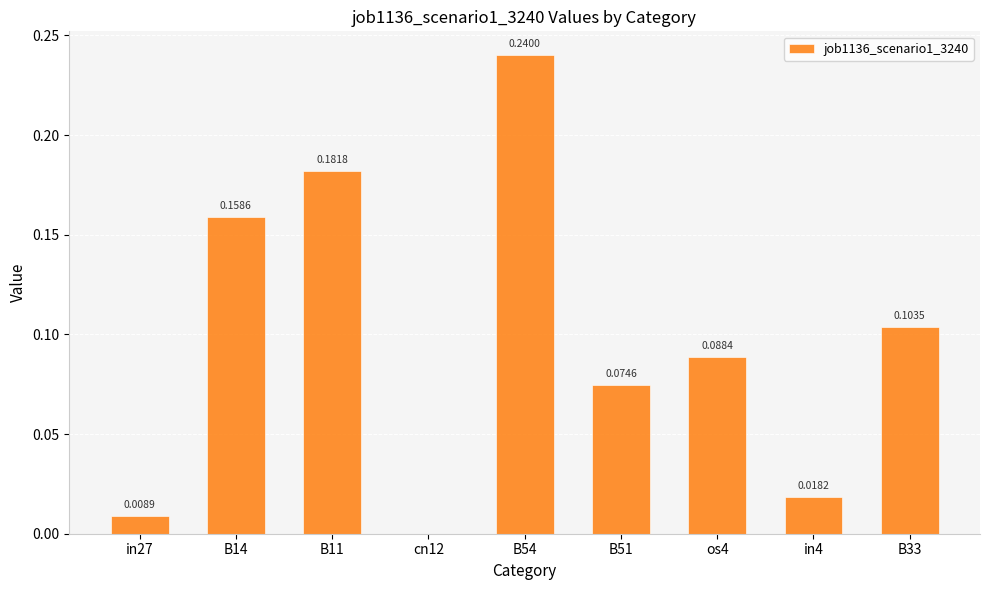

What is the sum of all values?

0.9